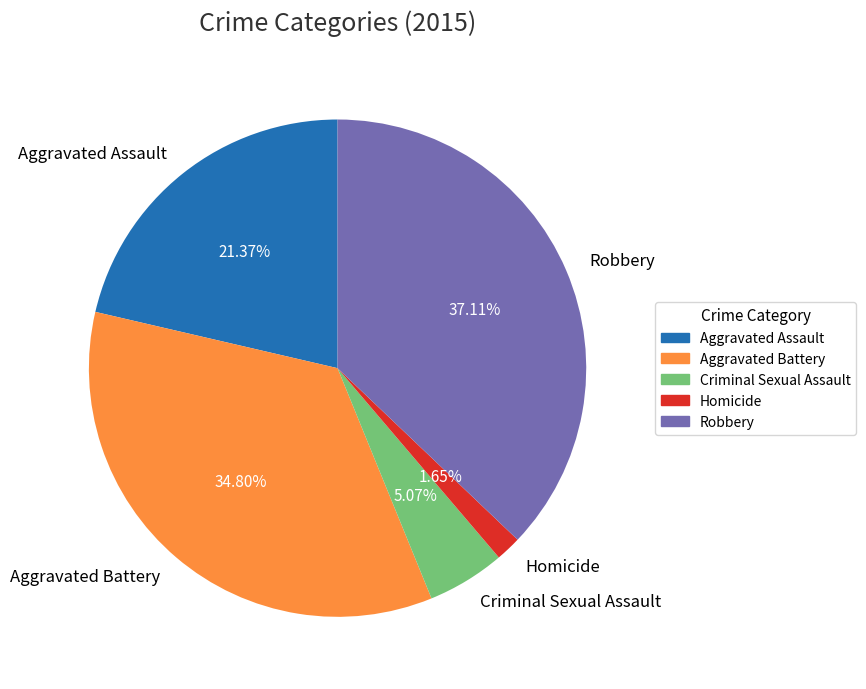

Is there a majority slice in this chart?

No